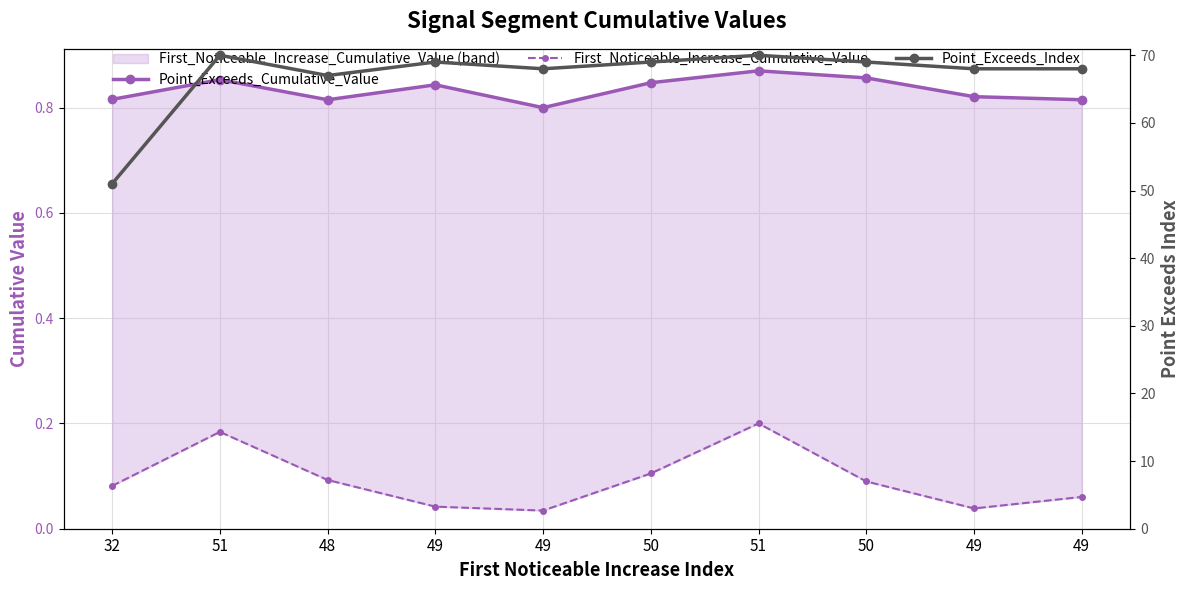

True or false: Point_Exceeds_Cumulative_Value has more than 2 points higher than both neighbors.

True